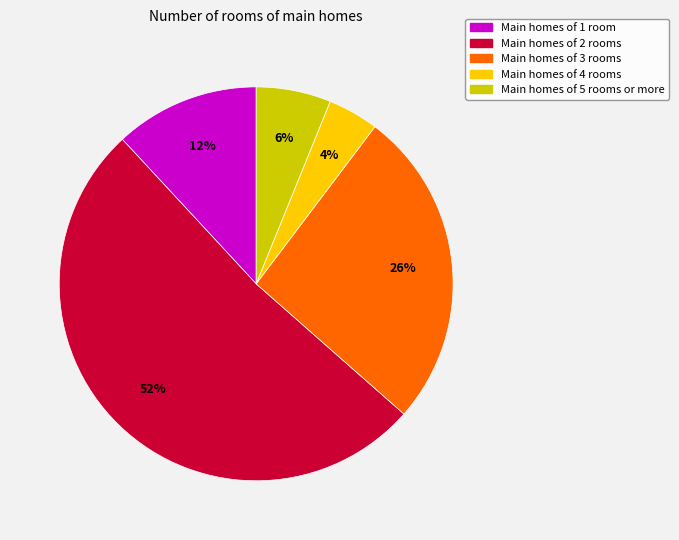

Which category has the smallest portion of the pie?

Main homes of 4 rooms